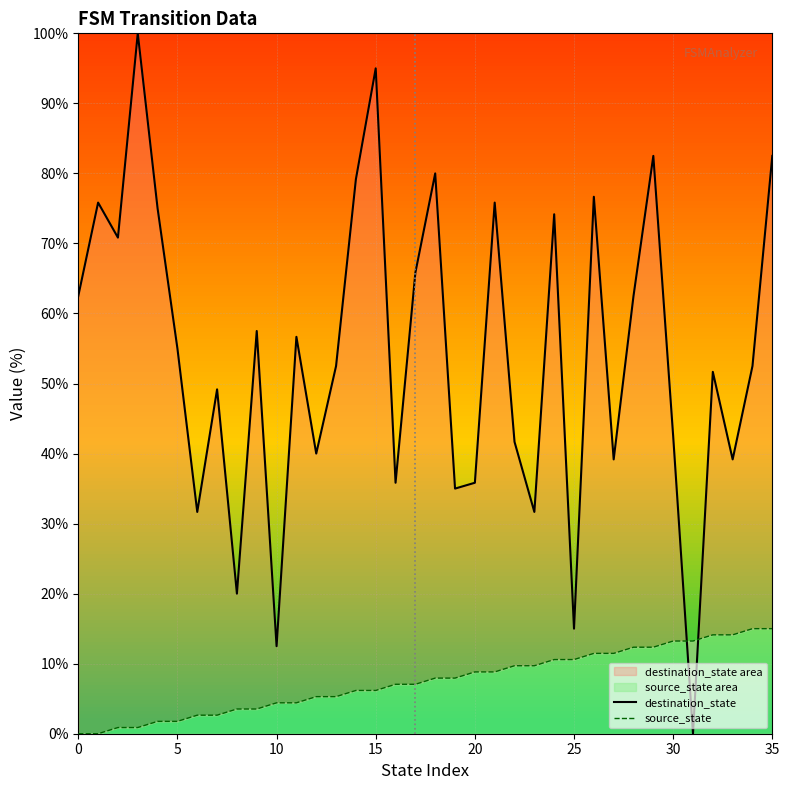

Which series changed the most between 19 and 33?

source_state